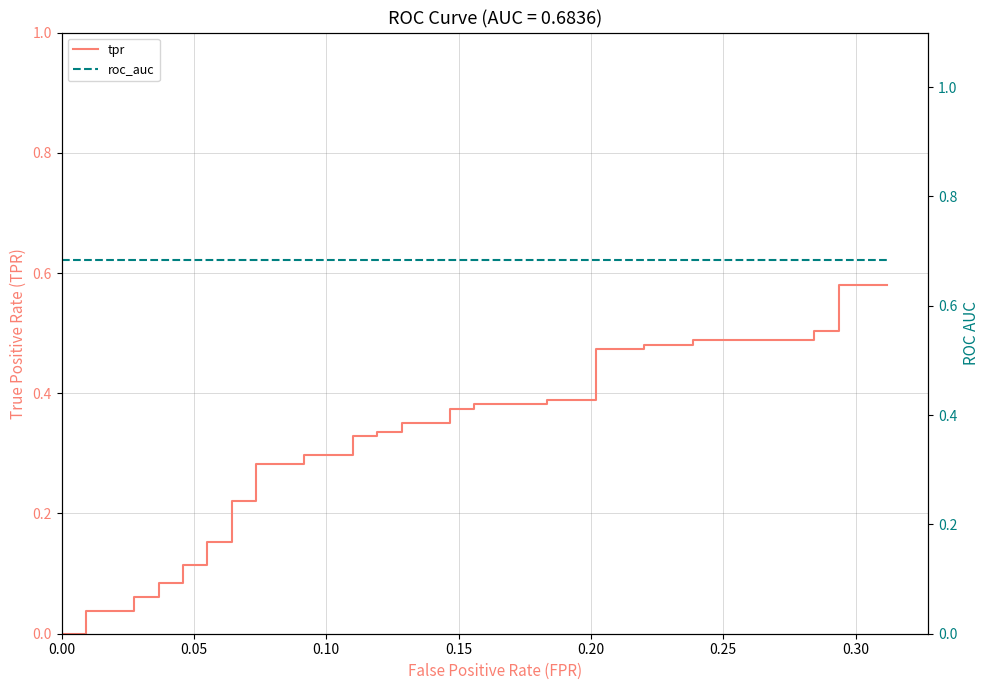

Does the chart display data point markers on the line(s)?

No